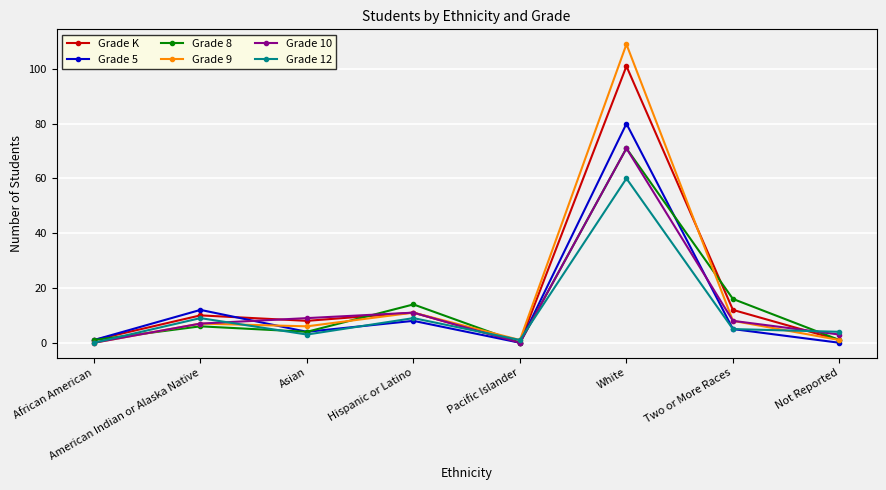

At which label does Grade K reach its peak?

White